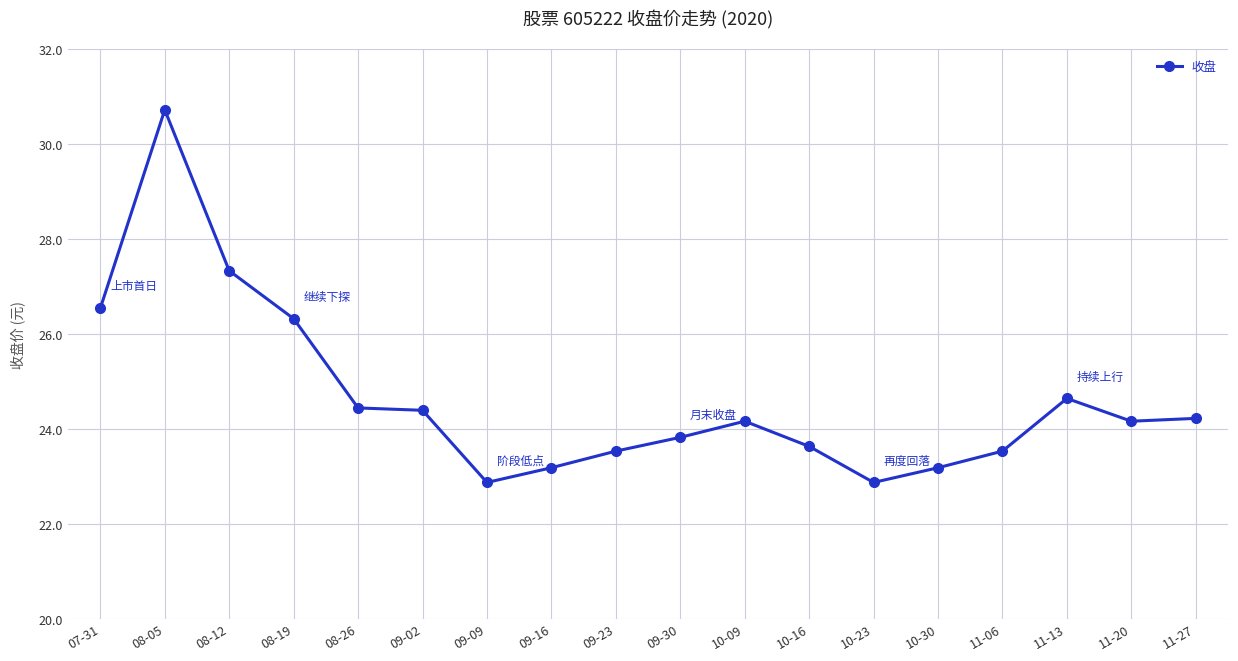

True or false: the data shows 24.2 at 11-27.

True